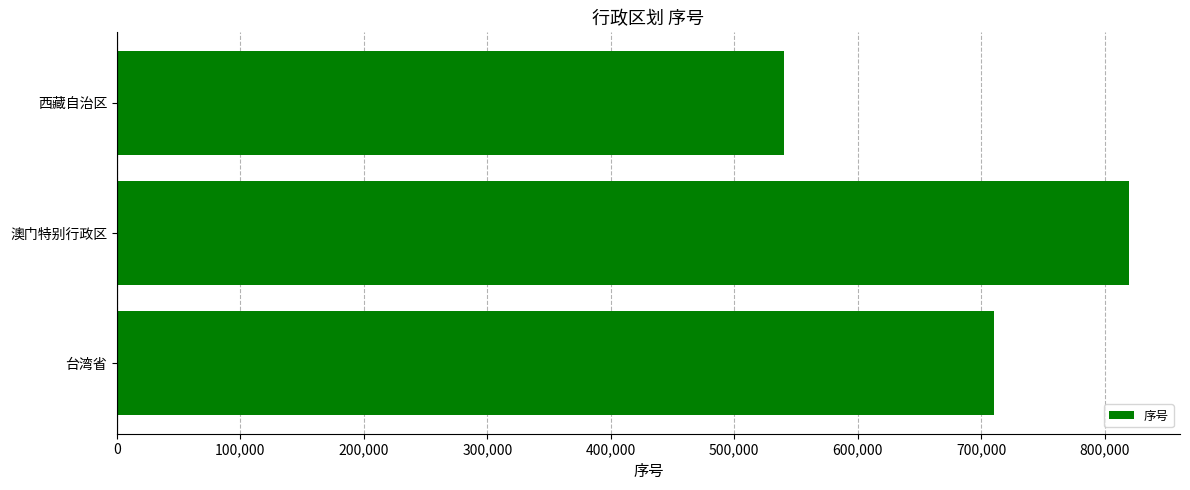

What value does the data have at 澳门特别行政区, to the nearest 50?

820000